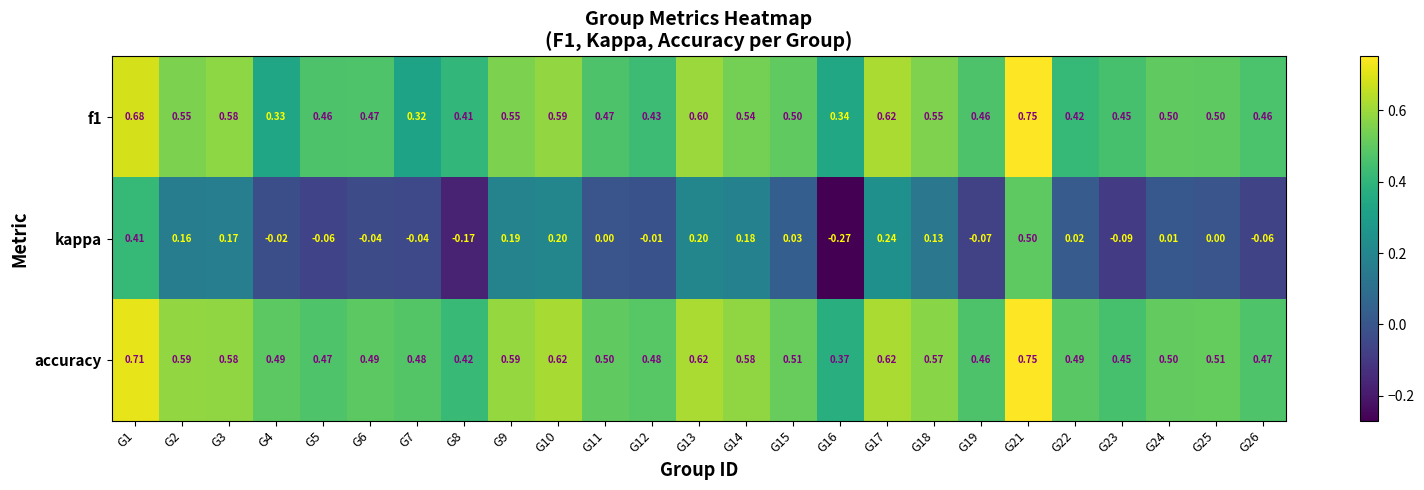

Which series has the largest total across all categories?

accuracy